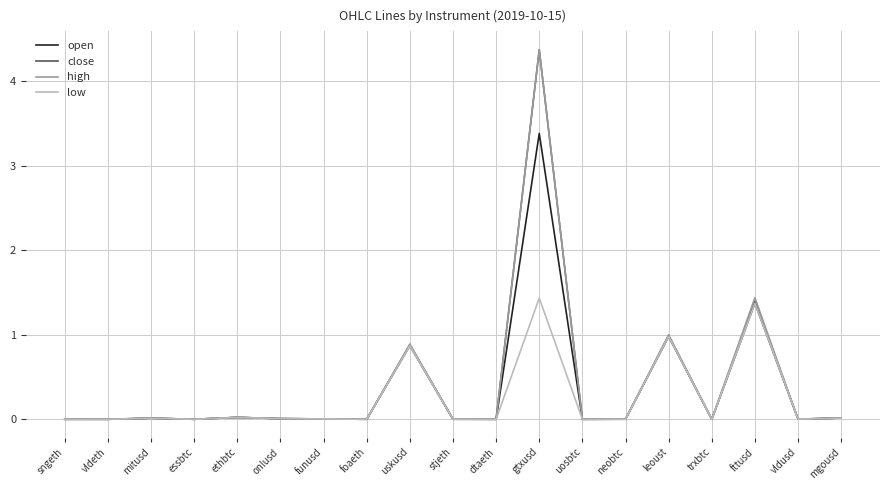

At which category is the sum across all series the highest?

gtxusd